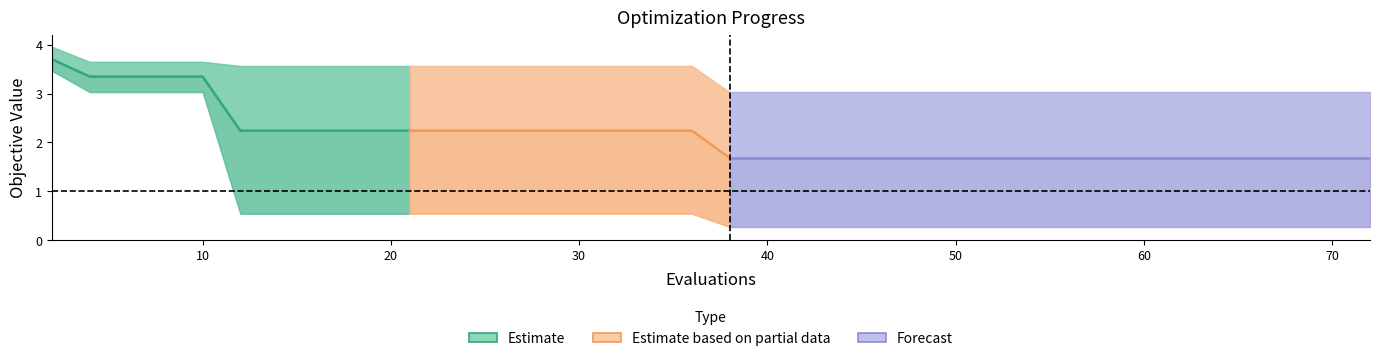

What is the minimum value for best?

0.3